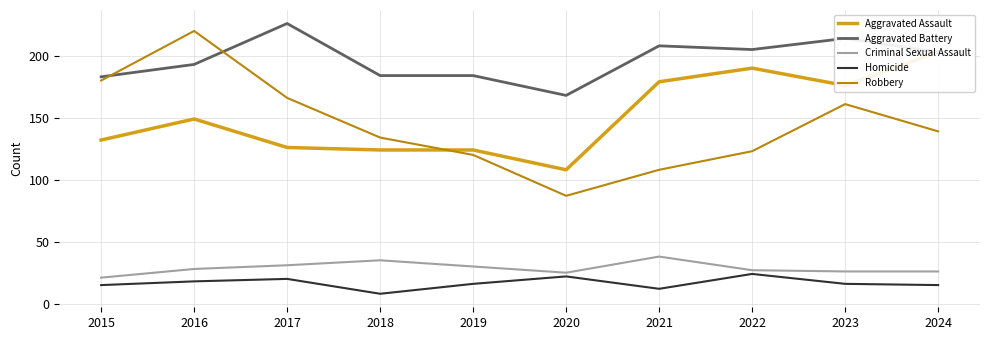

In Criminal Sexual Assault, how many points are lower than both neighbors (excluding endpoints)?

1